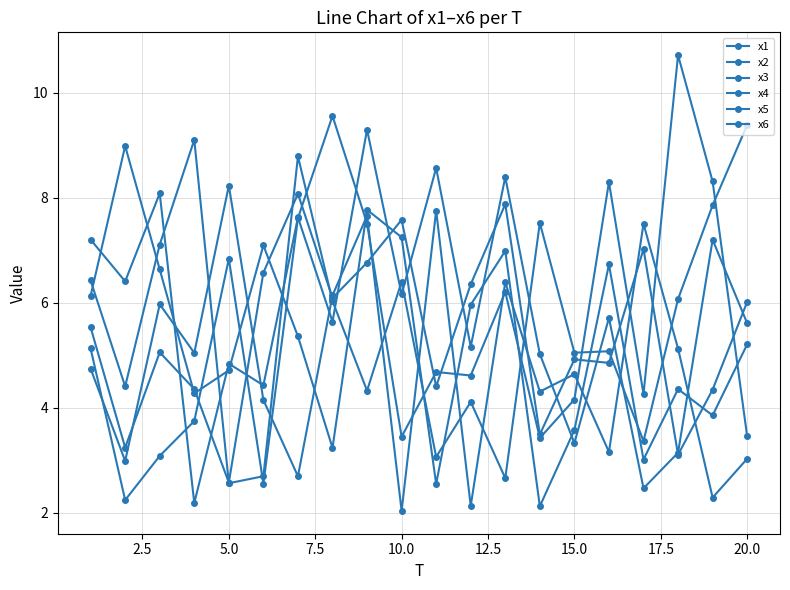

How many lines are shown in the chart?

6